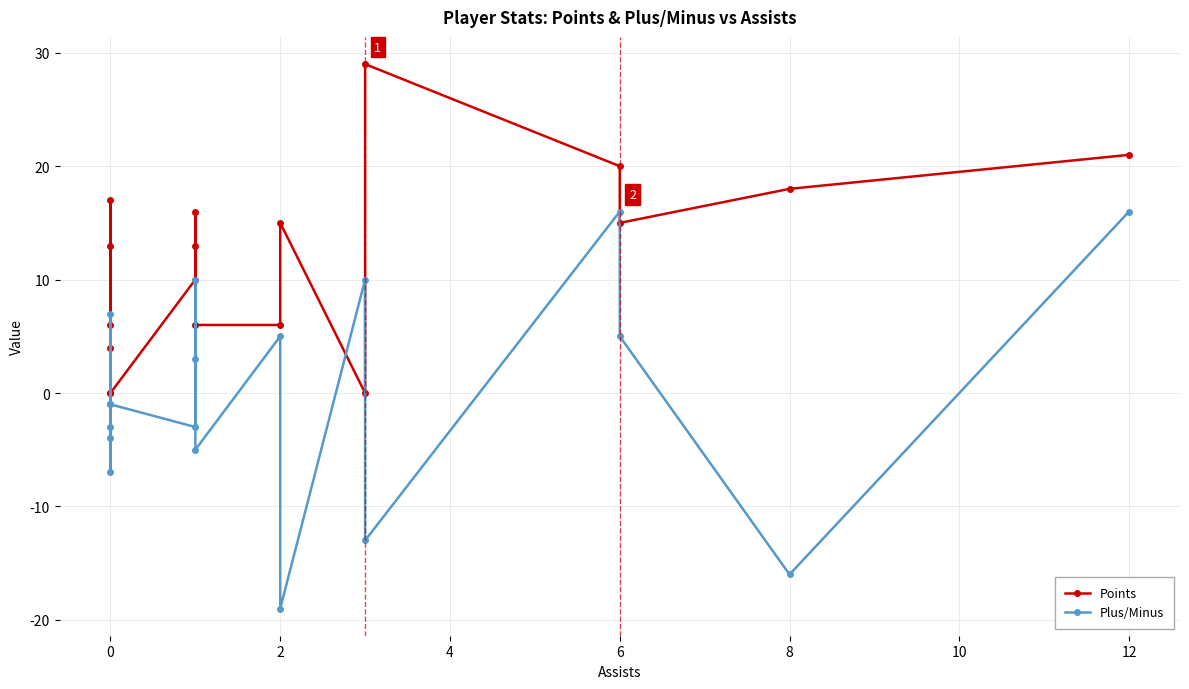

List the series in order of their peak value, lowest first.

Plus/Minus, Points